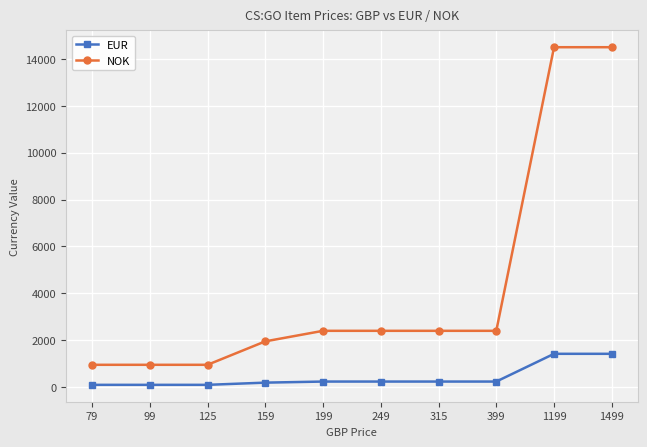

At 99, list the series in order from largest to smallest.

NOK, EUR